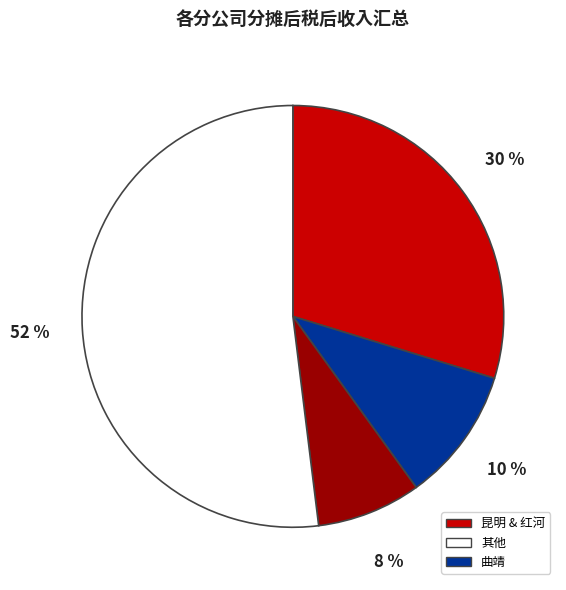

To the nearest percent, what is the difference between the largest and smallest slice percentages?

44%